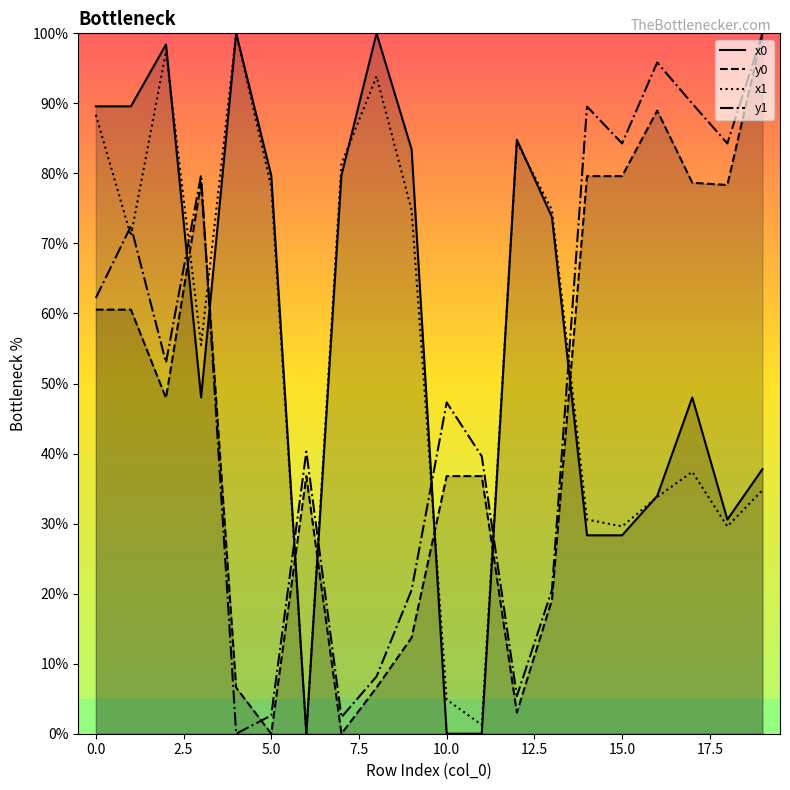

Which series has the widest spread of values?

x0